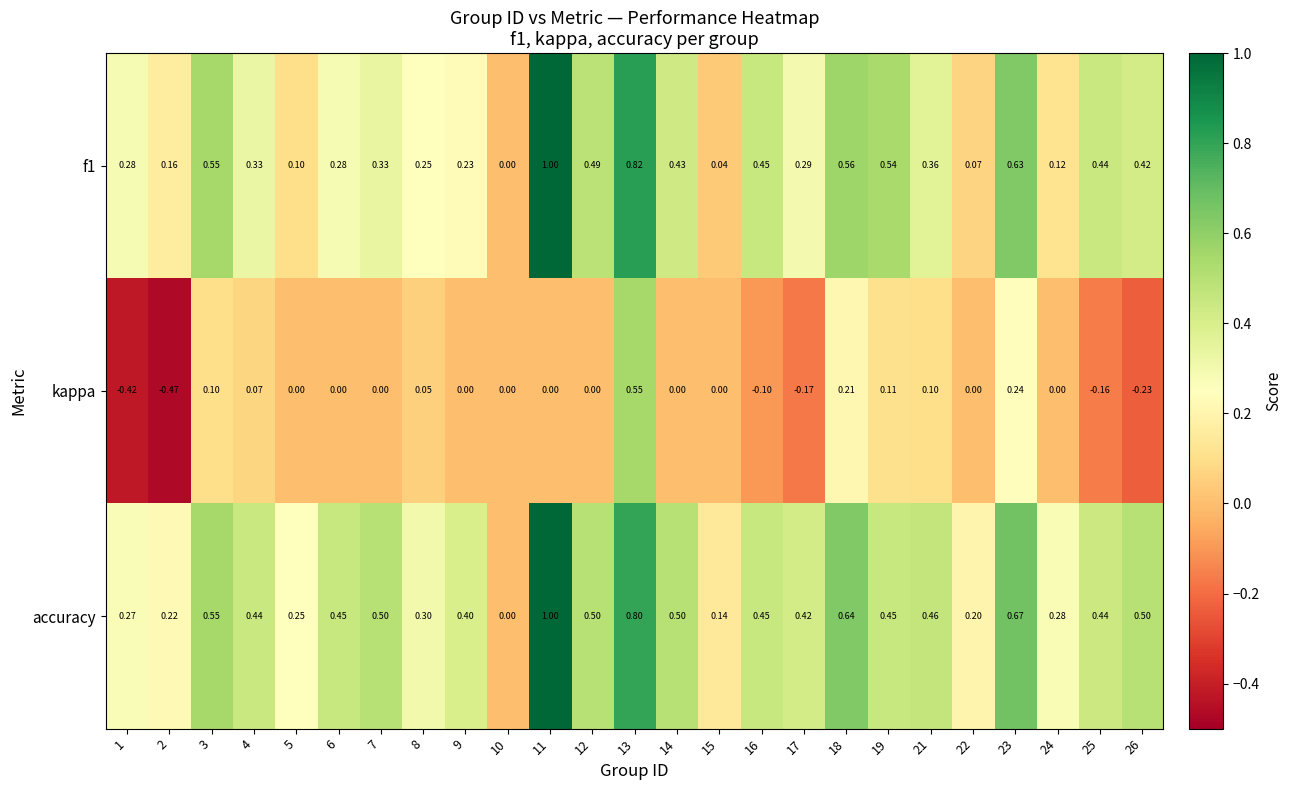

Which series has the largest total across all categories?

accuracy